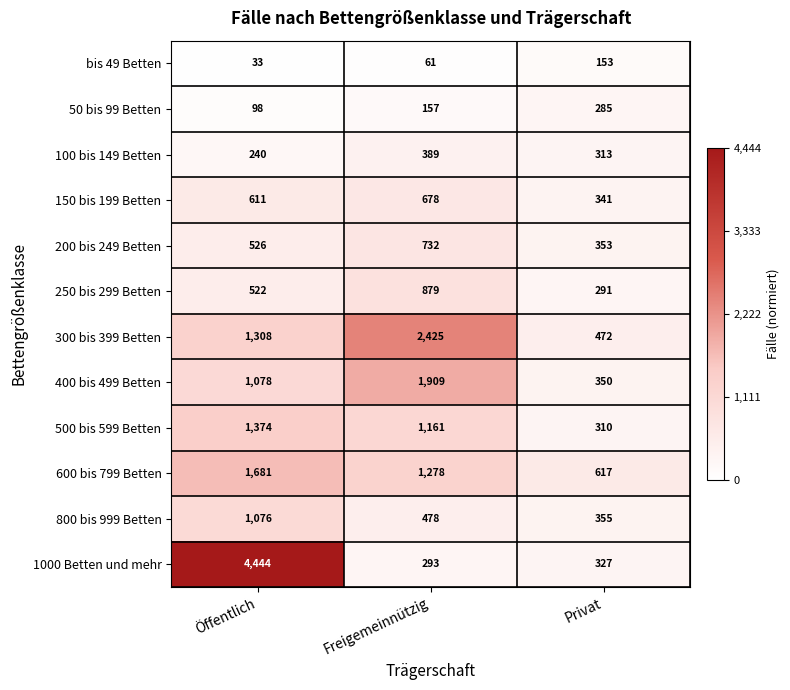

Which series changed the most between Öffentlich and Privat?

1000 Betten und mehr